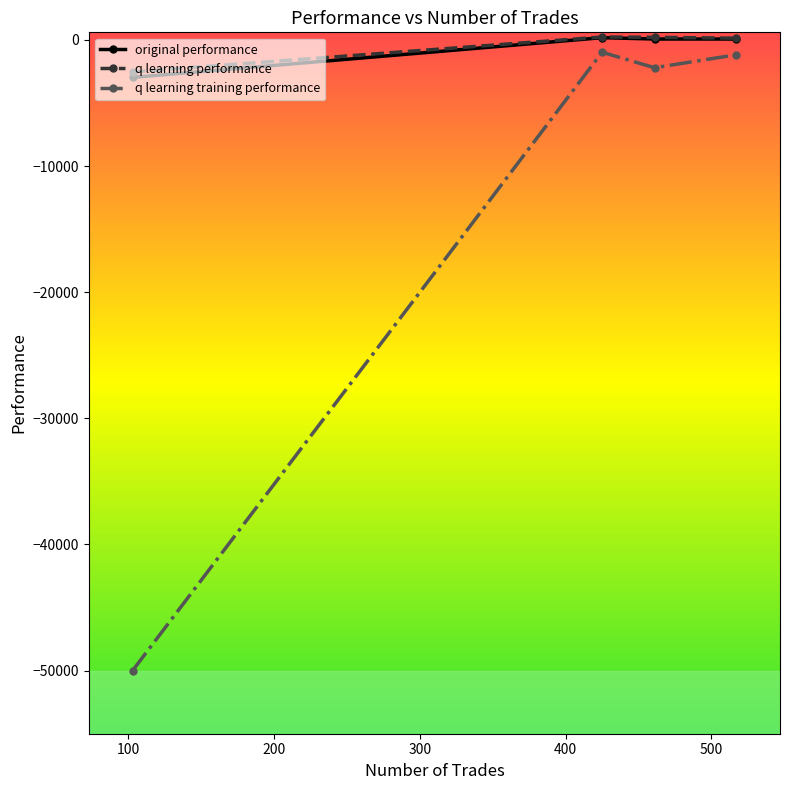

How many distinct data groups are displayed?

3